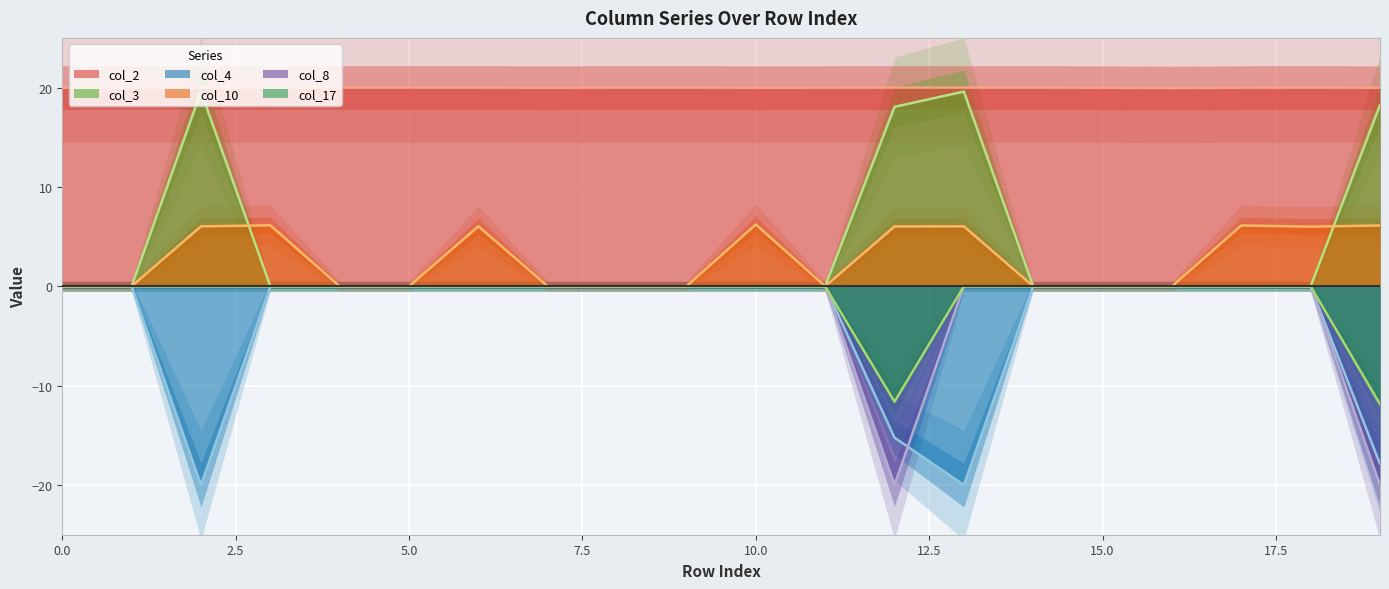

True or false: col_8 and col_4 intersect in this chart.

True